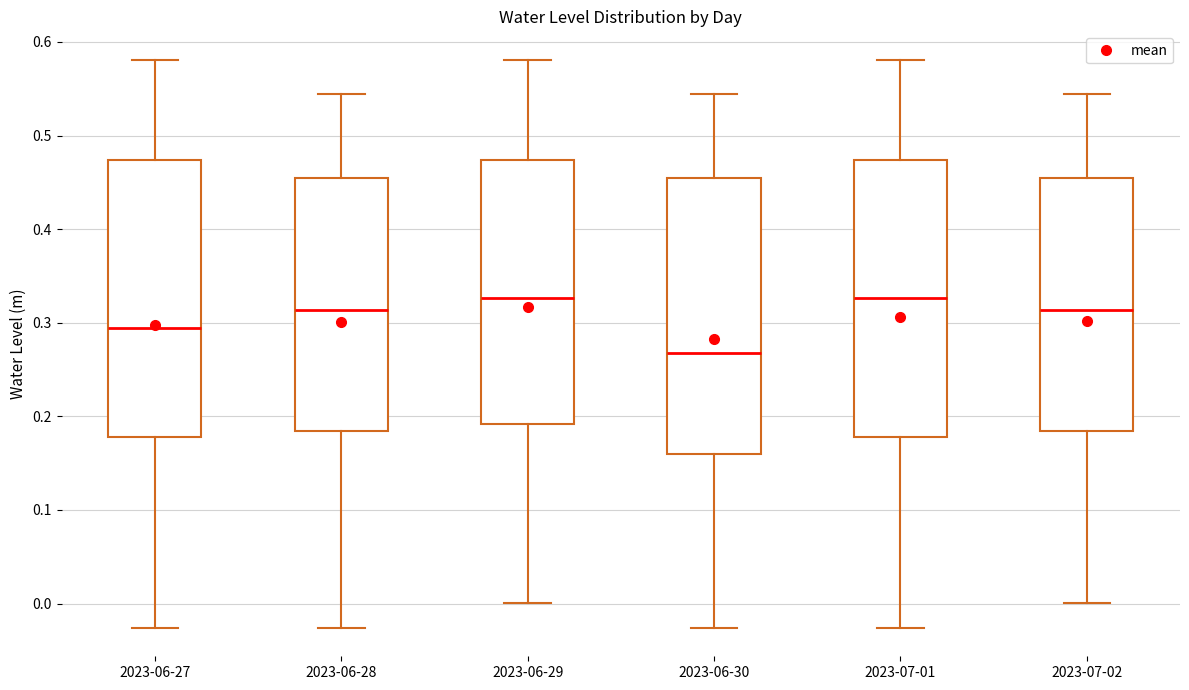

Reading left to right, read every box against the y-axis: the position of its median line, the range the box covers, and the ends of its whiskers. The values are not printed on the chart, so give them approximately, as read against the axis.

2023-06-27: median 0.29, box 0.18 to 0.47, whiskers -0.03 to 0.58
2023-06-28: median 0.31, box 0.18 to 0.45, whiskers -0.03 to 0.54
2023-06-29: median 0.33, box 0.19 to 0.47, whiskers 0.00 to 0.58
2023-06-30: median 0.27, box 0.16 to 0.45, whiskers -0.03 to 0.54
2023-07-01: median 0.33, box 0.18 to 0.47, whiskers -0.03 to 0.58
2023-07-02: median 0.31, box 0.18 to 0.45, whiskers 0.00 to 0.54